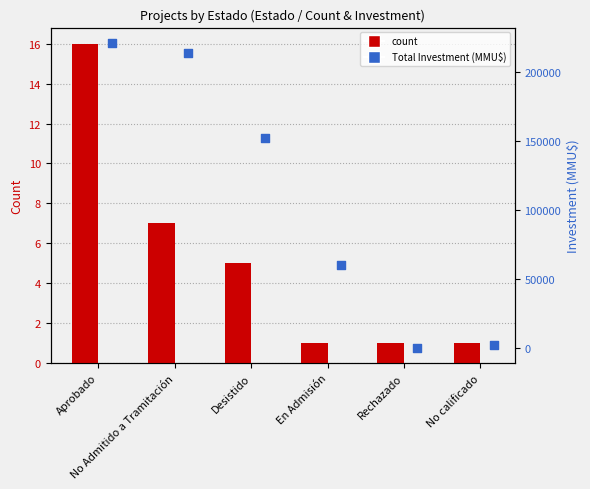

What is the total value across all series at Aprobado?

220782